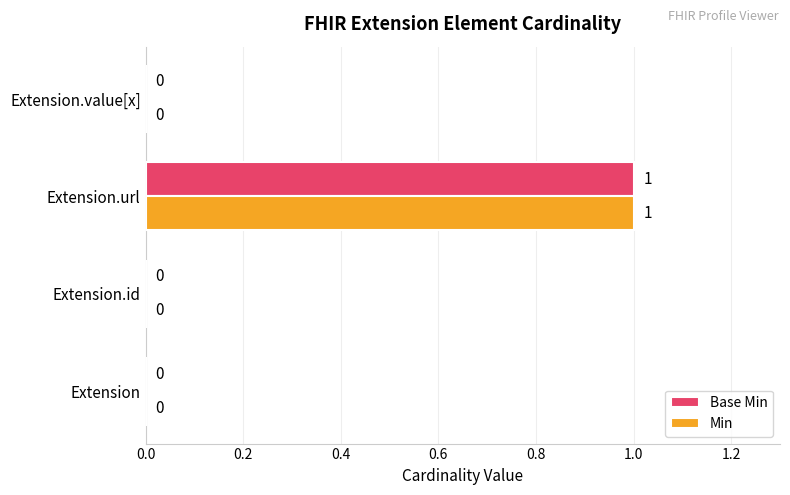

What is the highest value of the Min series?

1